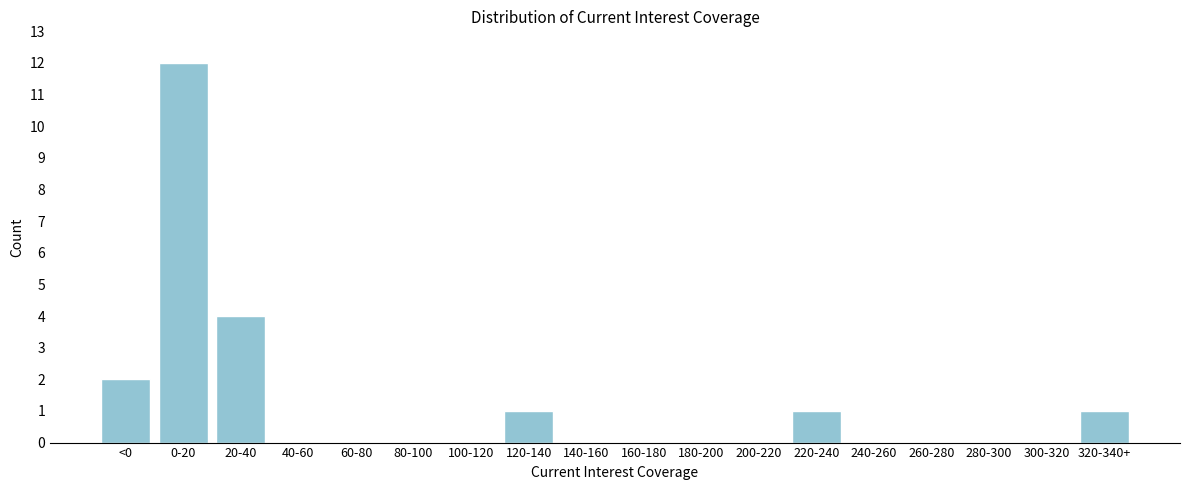

Reading left to right, what are all the values shown in this chart?

<0=2	0-20=12	20-40=4	40-60=0	60-80=0	80-100=0	100-120=0	120-140=1	140-160=0	160-180=0	180-200=0	200-220=0	220-240=1	240-260=0	260-280=0	280-300=0	300-320=0	320-340+=1